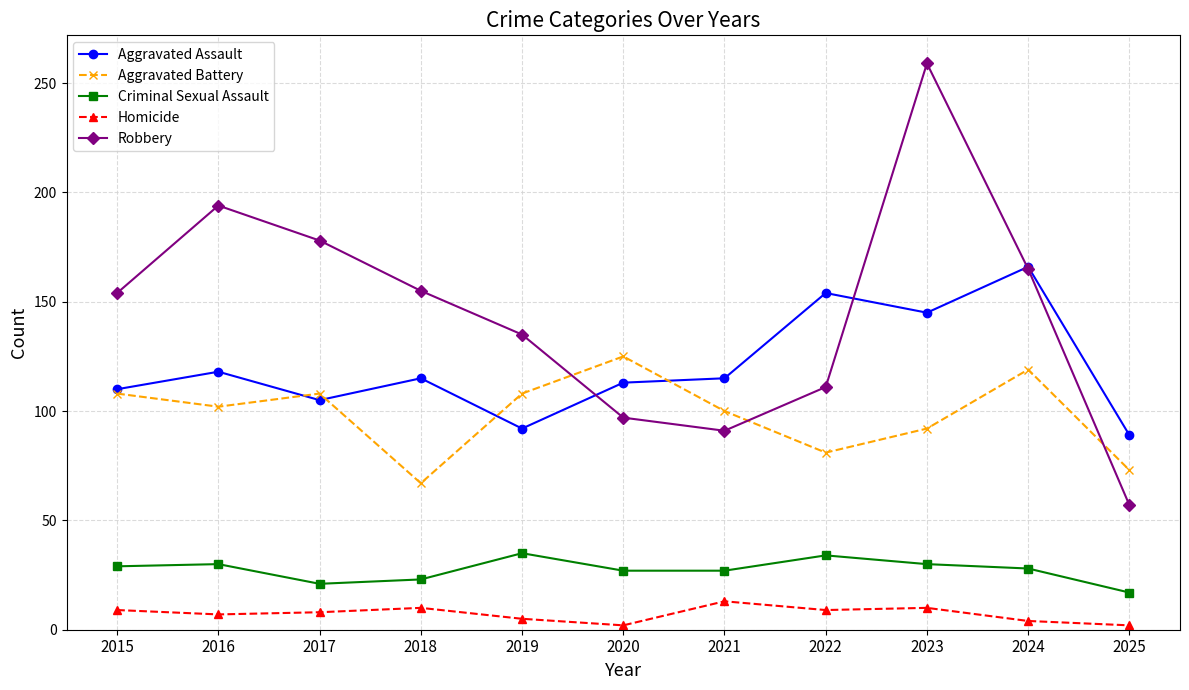

At how many categories does at least one series exceed 100?

10